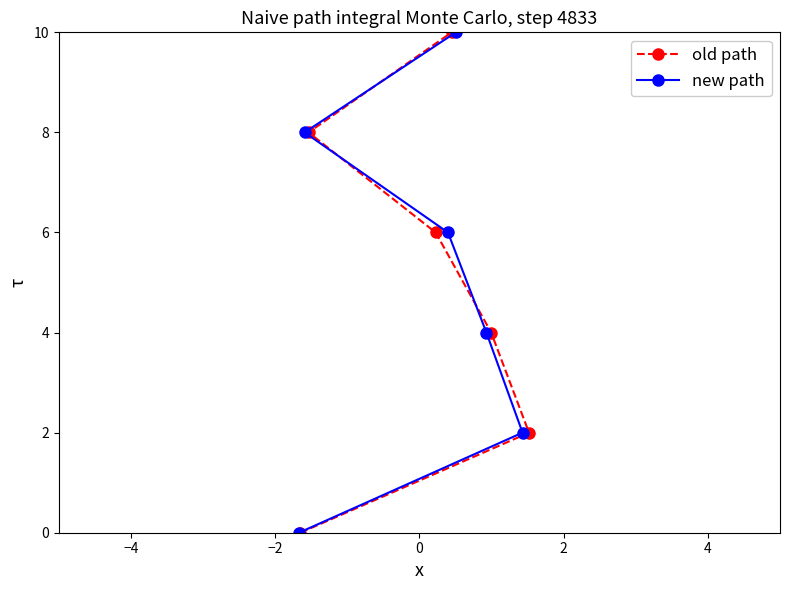

Which series has the widest spread of values?

old path